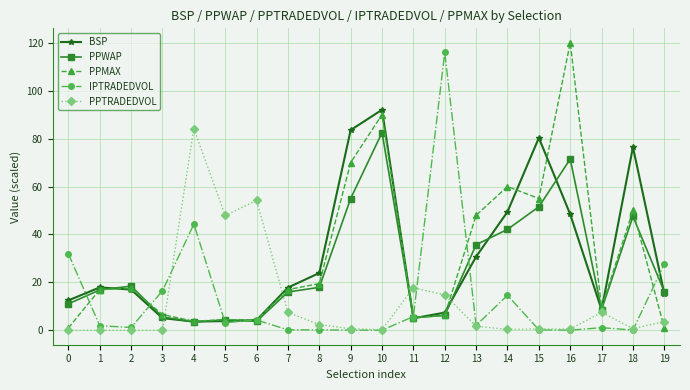

What is the lowest value of the IPTRADEDVOL series?

0.1